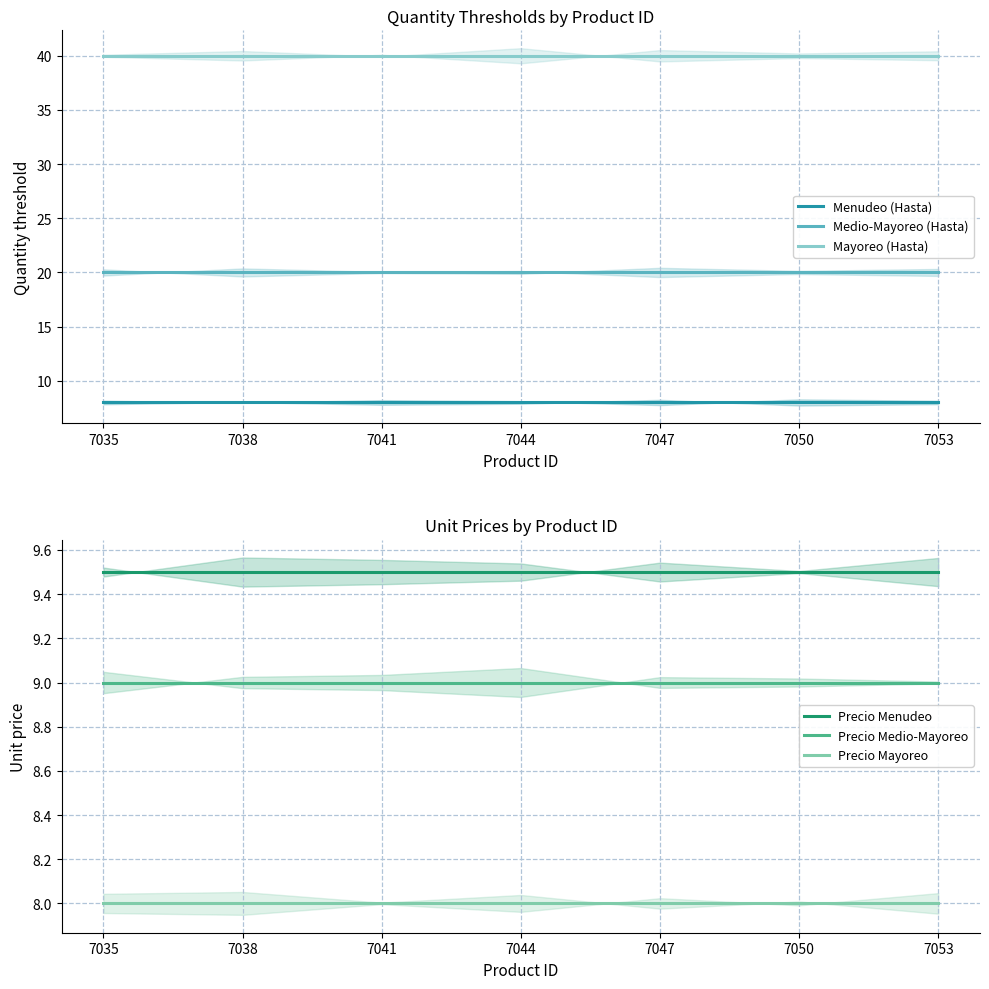

What is the difference between the highest and lowest values at 7047?

32.0